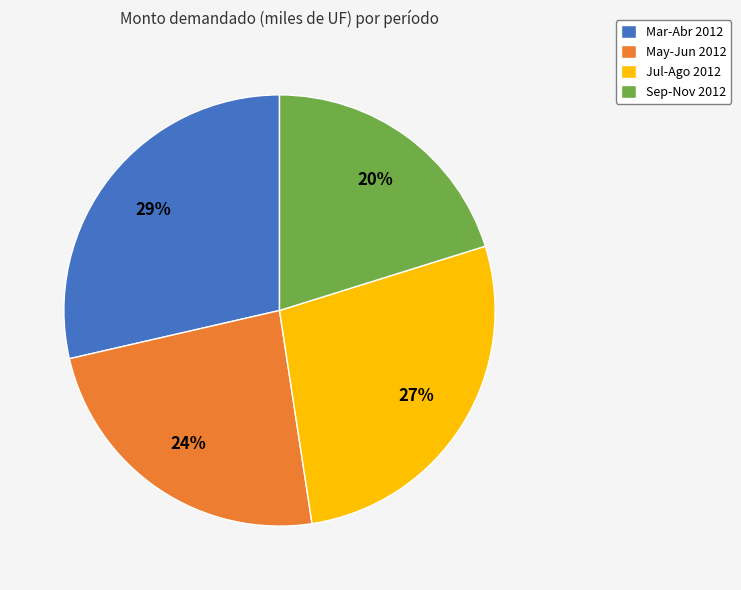

To the nearest percent, what portion does May-Jun 2012 represent?

24%